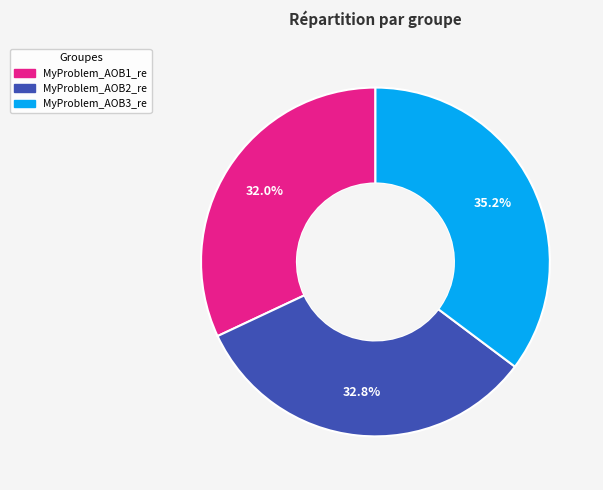

Is there any slice that represents more than half of the pie?

No